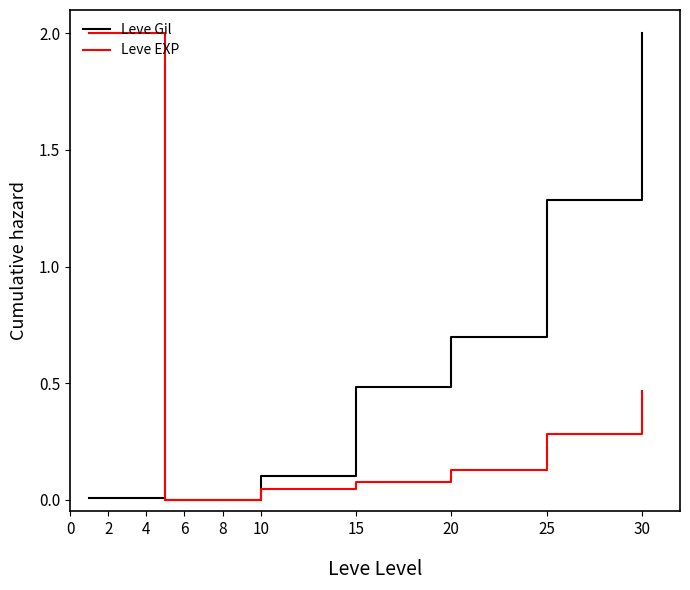

Is this an area chart (filled region under the line)?

No